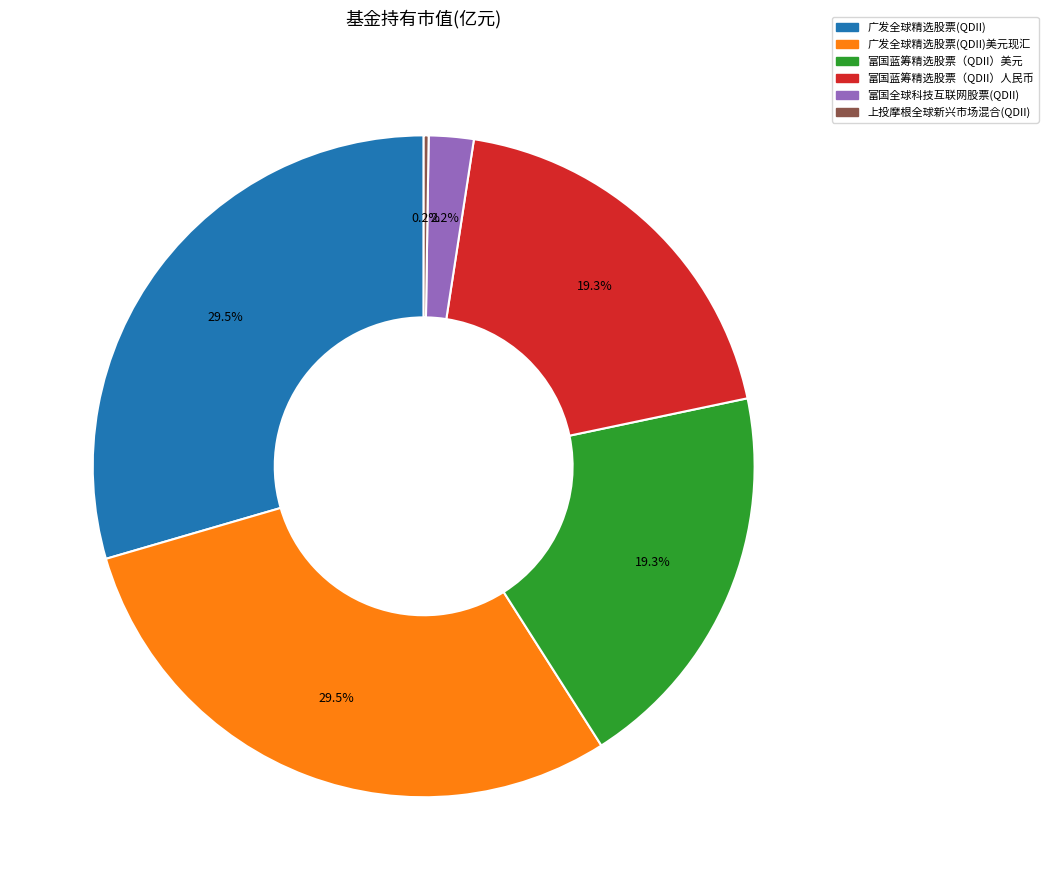

Is there any slice that represents more than half of the pie?

No